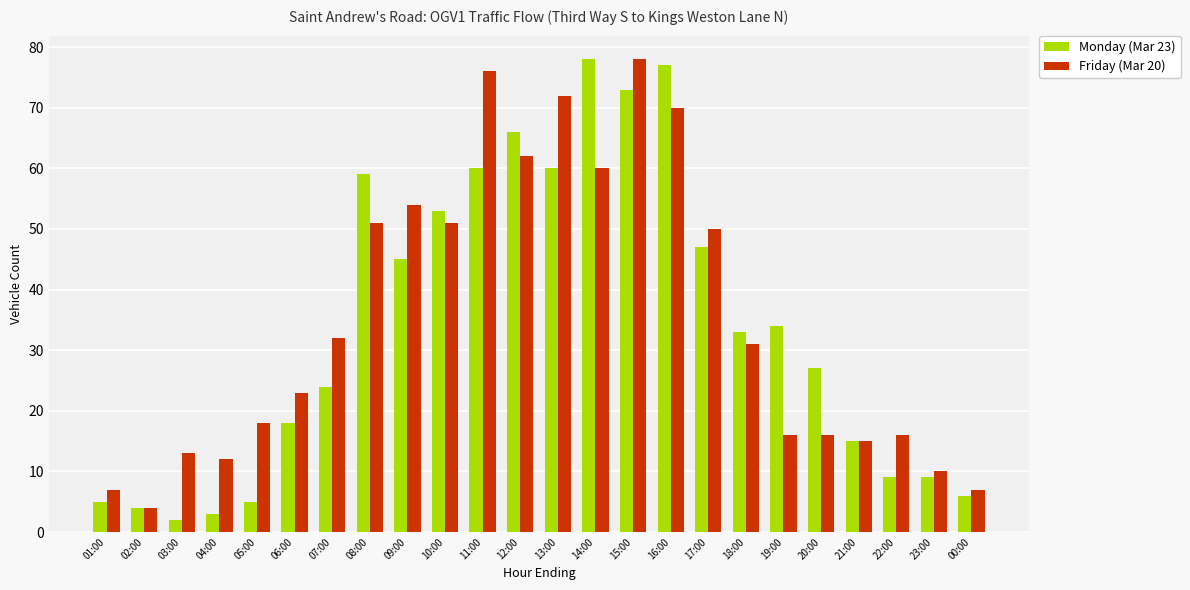

The Friday (Mar 20) series shows 12 at 04:00. True or false?

True